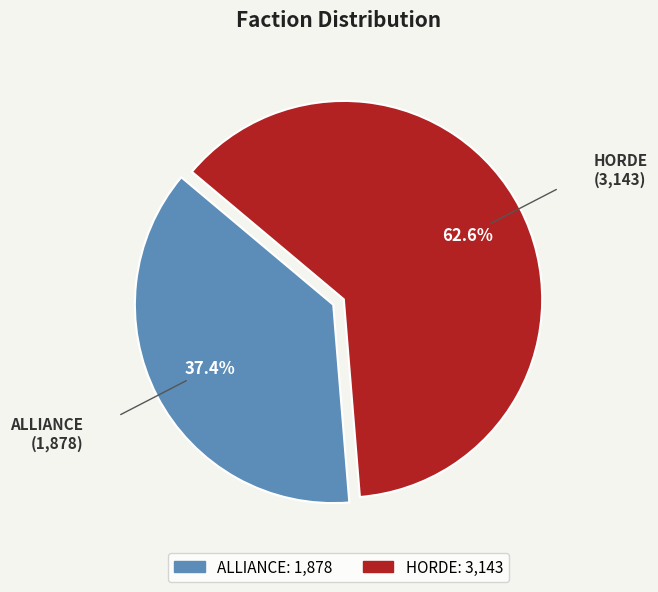

Which has a higher value, ALLIANCE or HORDE?

HORDE